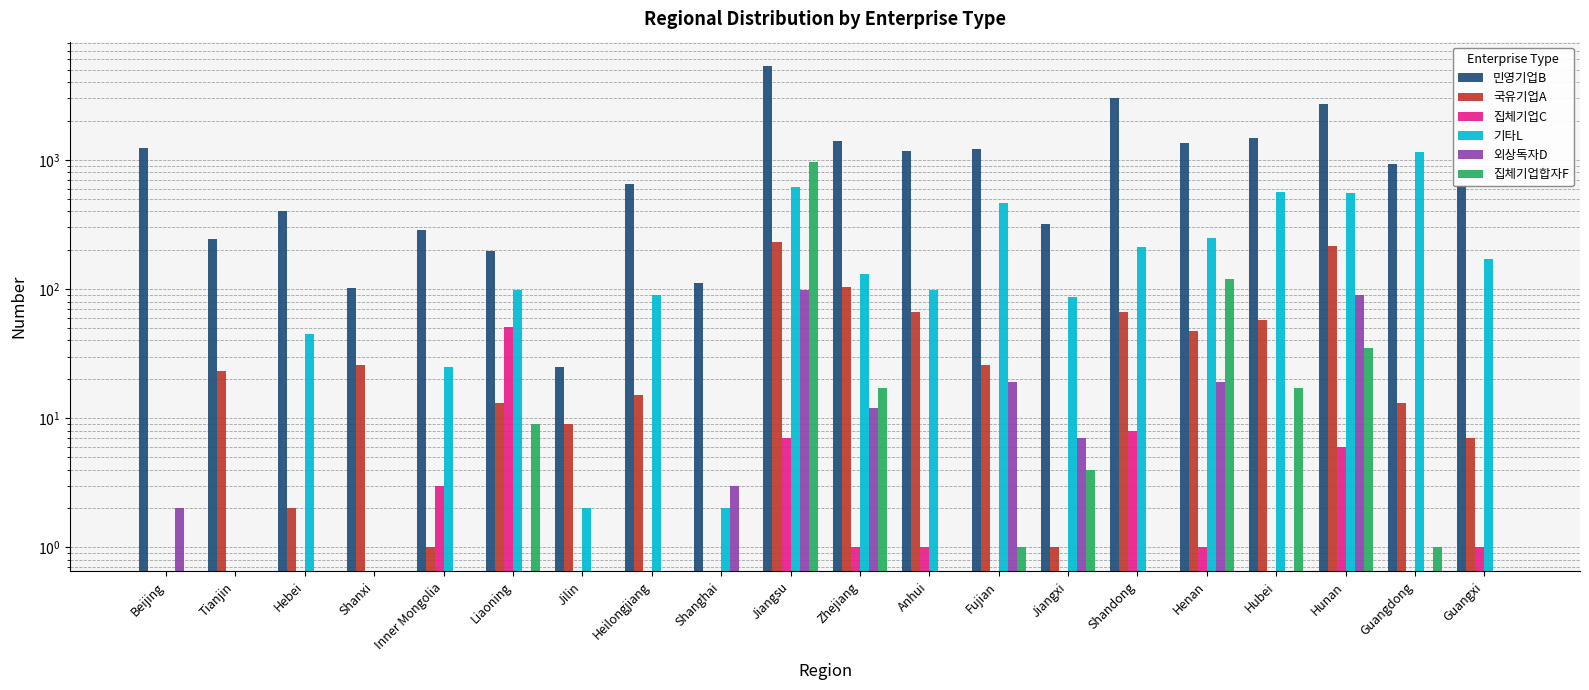

What value does the 기타L series have at Fujian, to the nearest 50?

450